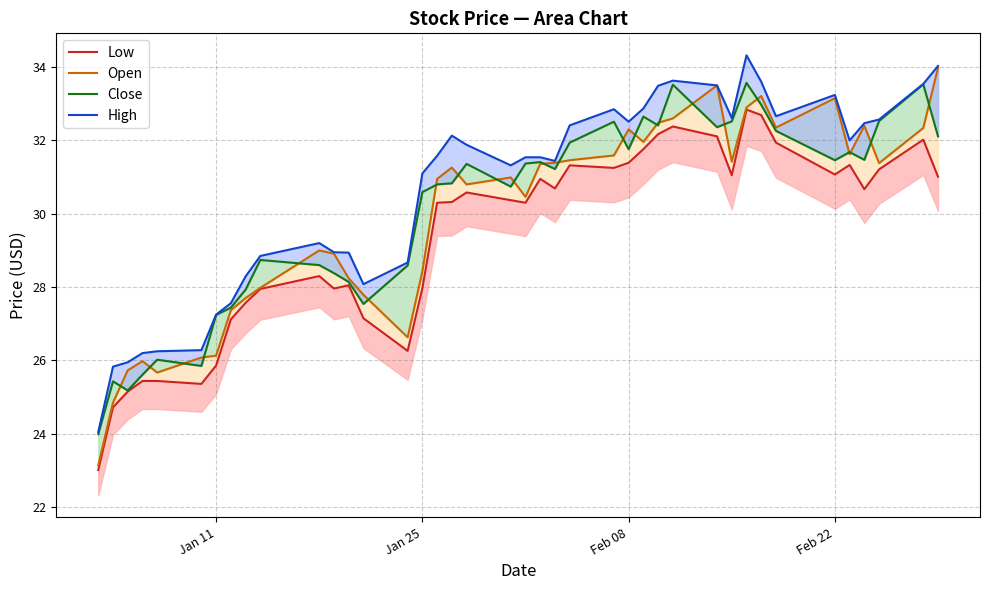

In High, how many points are lower than both neighbors (excluding endpoints)?

7